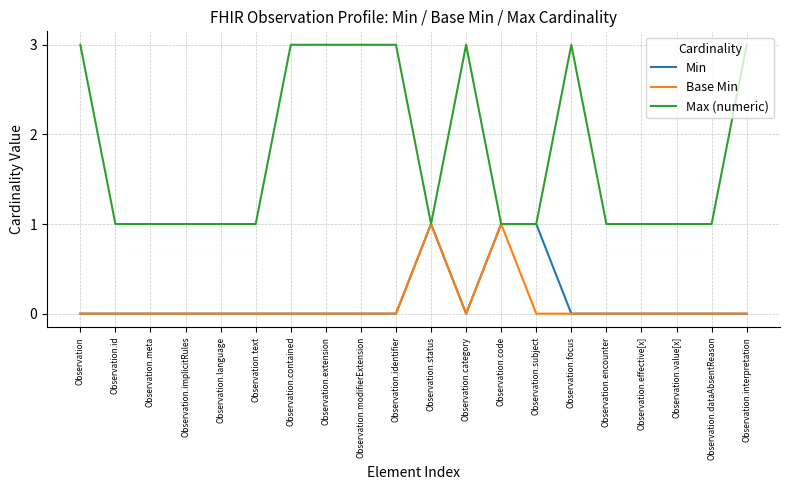

True or false: Base Min has more than 0 interior local peaks.

True